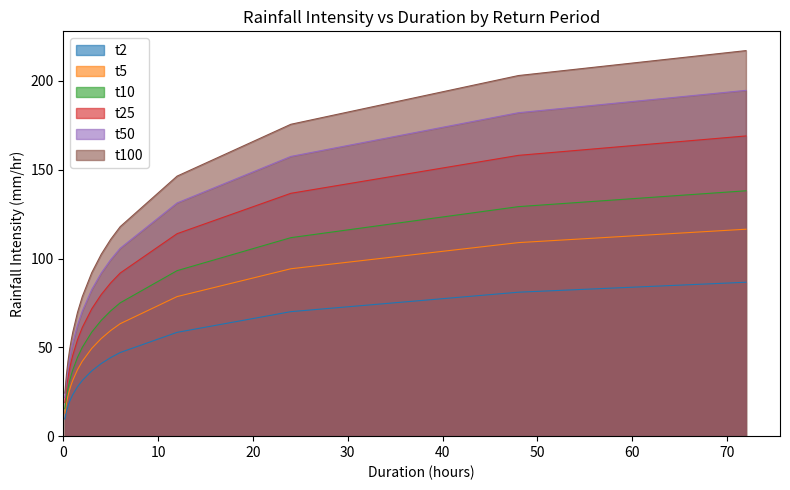

What is the lowest value of the t10 series?

15.4